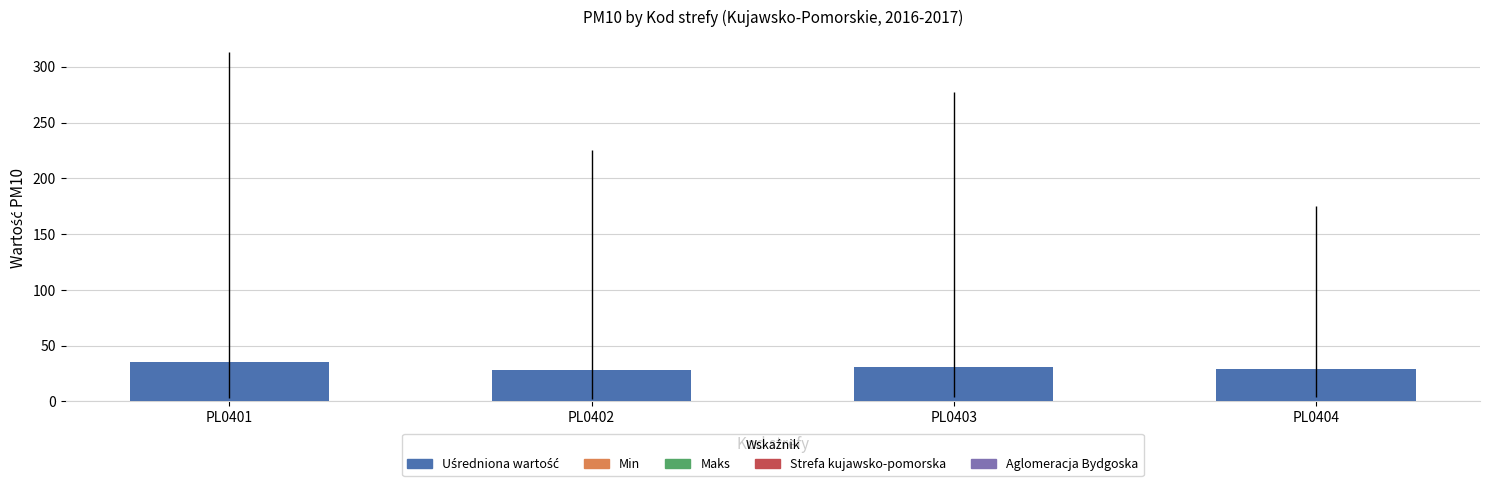

What is the minimum value shown in the chart?

28.5